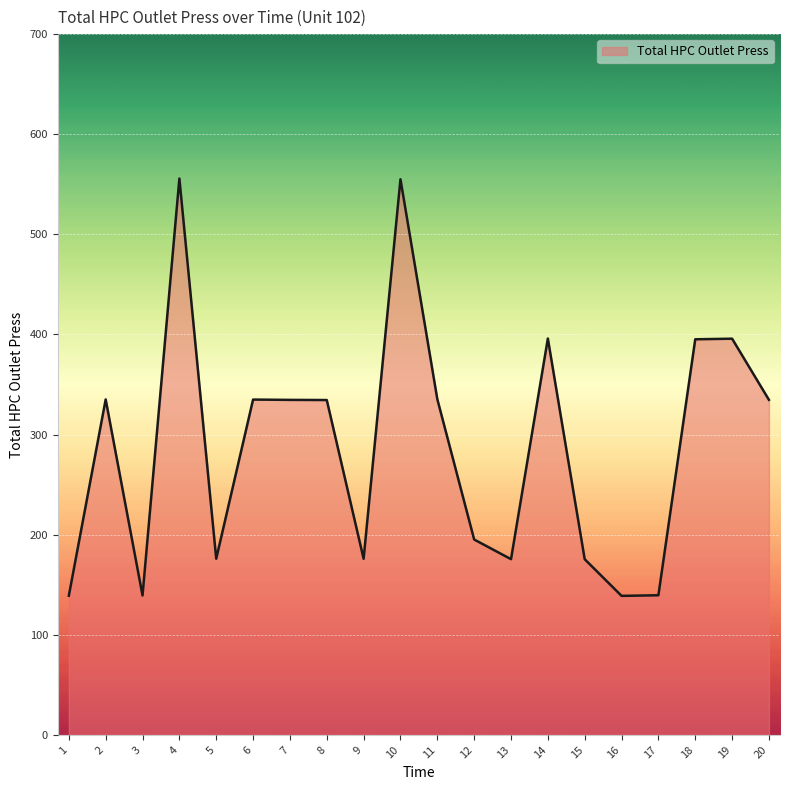

How many series are shown in this chart?

1